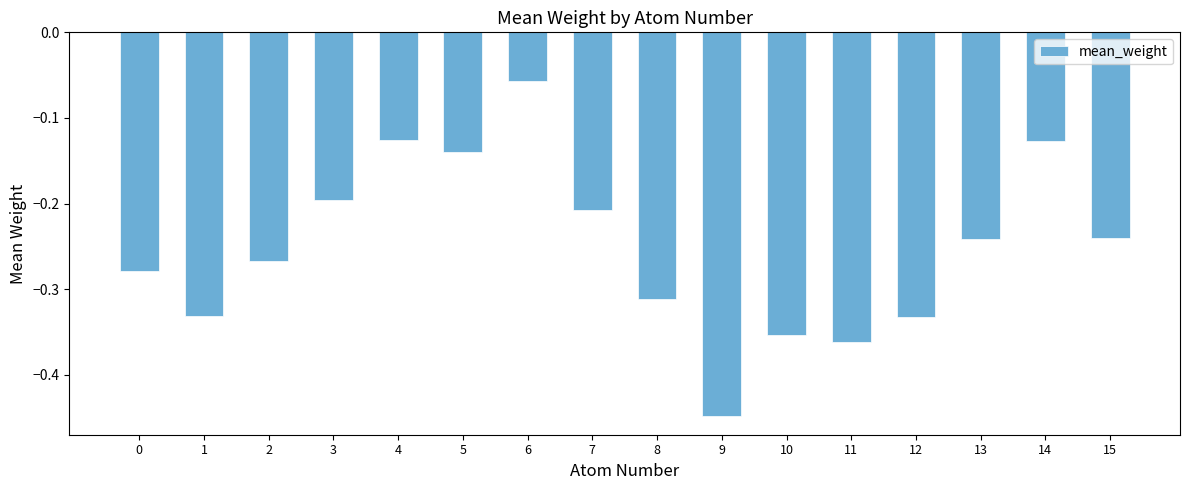

Which label corresponds to the smallest value in the chart?

9